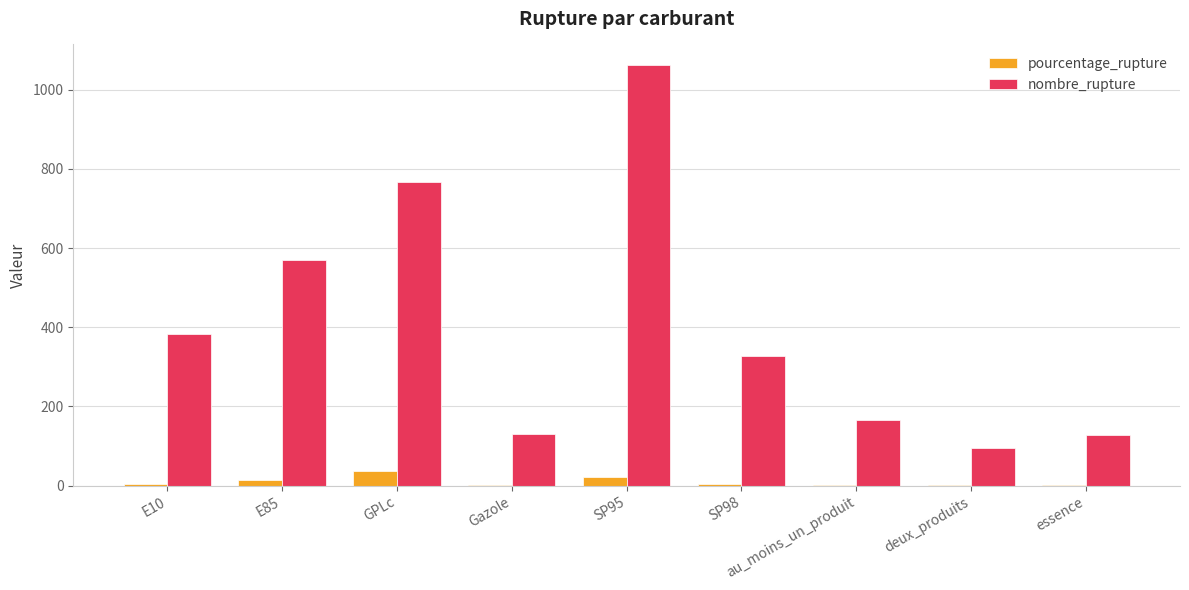

What is the approximate value of pourcentage_rupture at deux_produits?

1.0